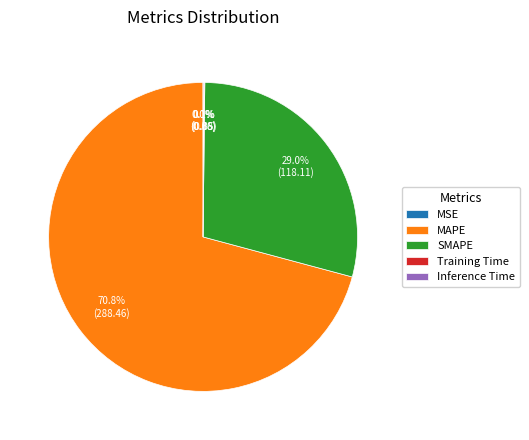

To the nearest percent, what is the difference between the largest and smallest slice percentages?

71%